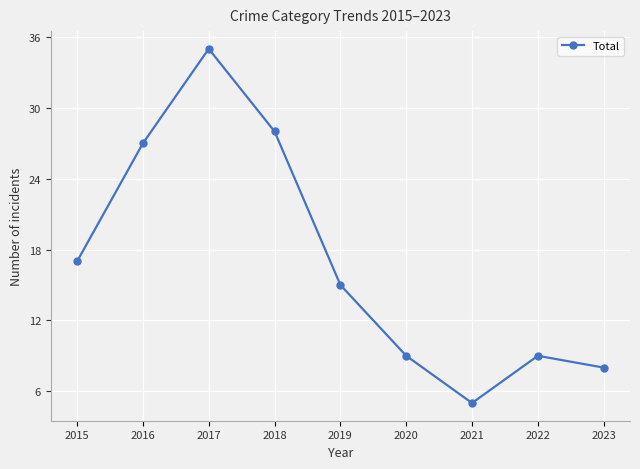

Reading left to right, extract all data points from this chart.

2015=17	2016=27	2017=35	2018=28	2019=15	2020=9	2021=5	2022=9	2023=8